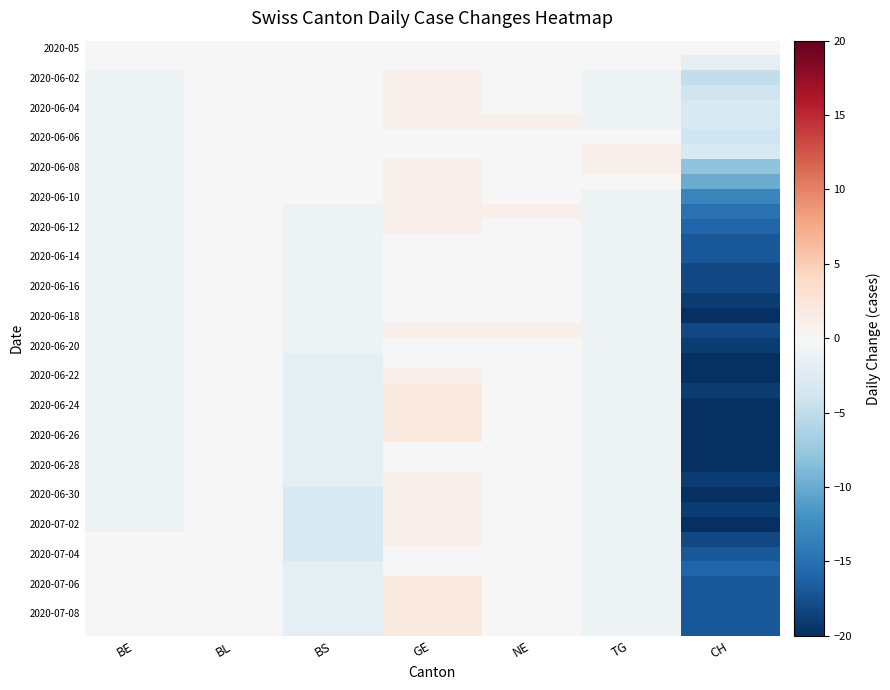

What is the greatest value displayed?

2